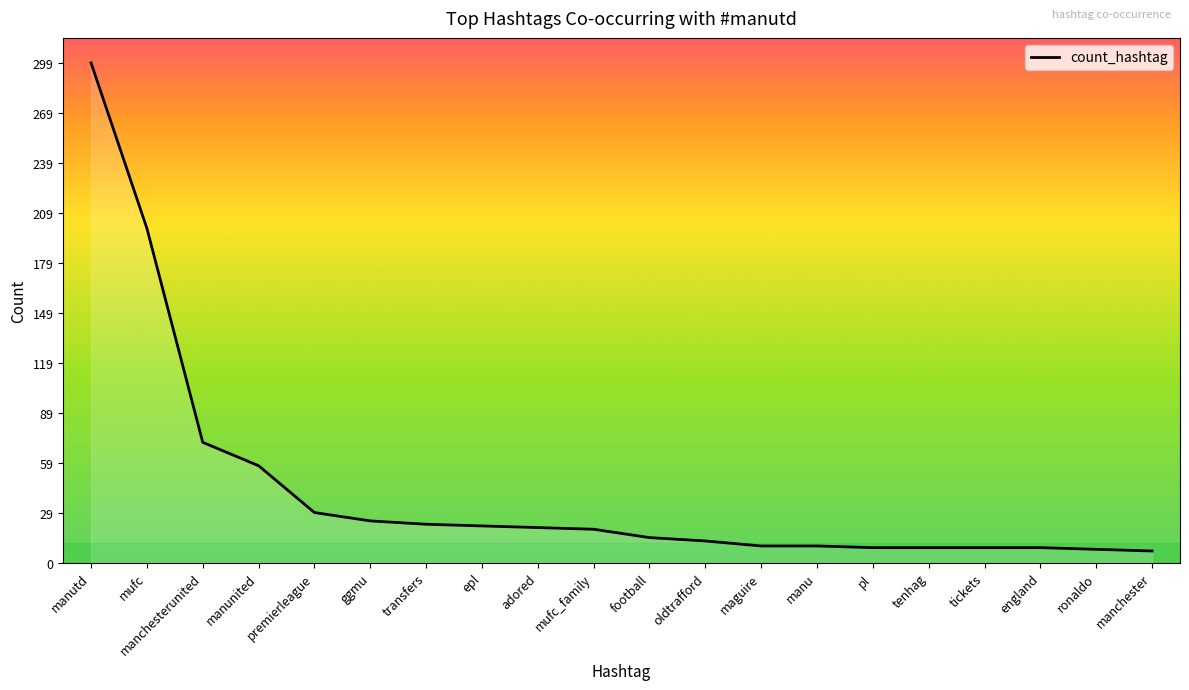

What is the difference between the maximum and minimum values?

292